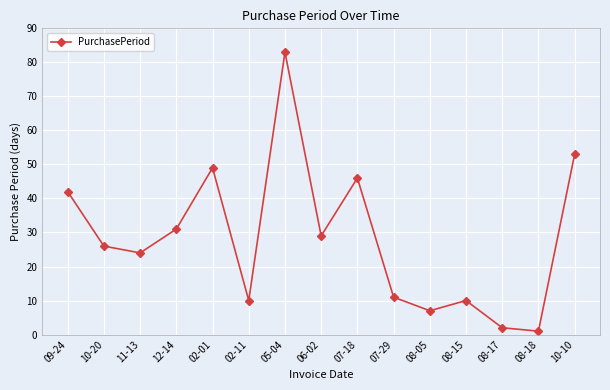

How many points are lower than both their immediate neighbors (excluding endpoints)?

5